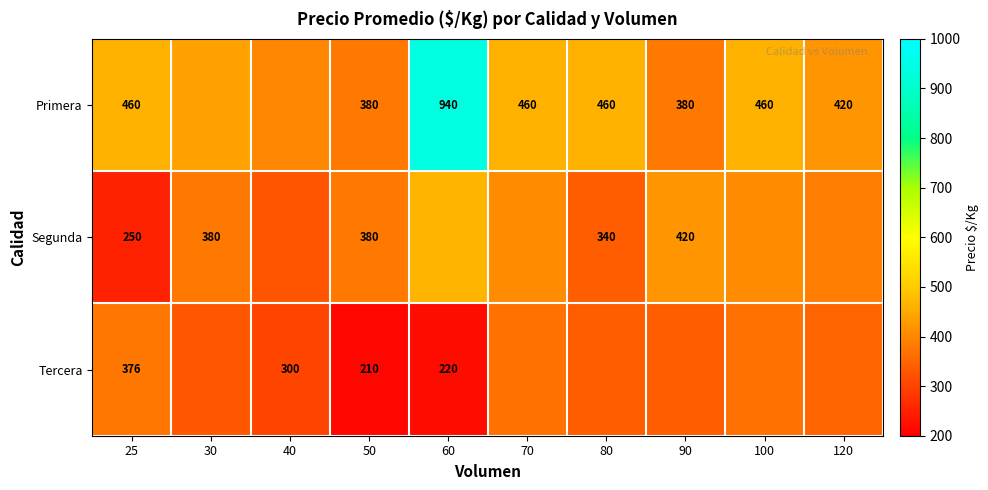

What is the sum of the Segunda values at 80 and 30?

720.0